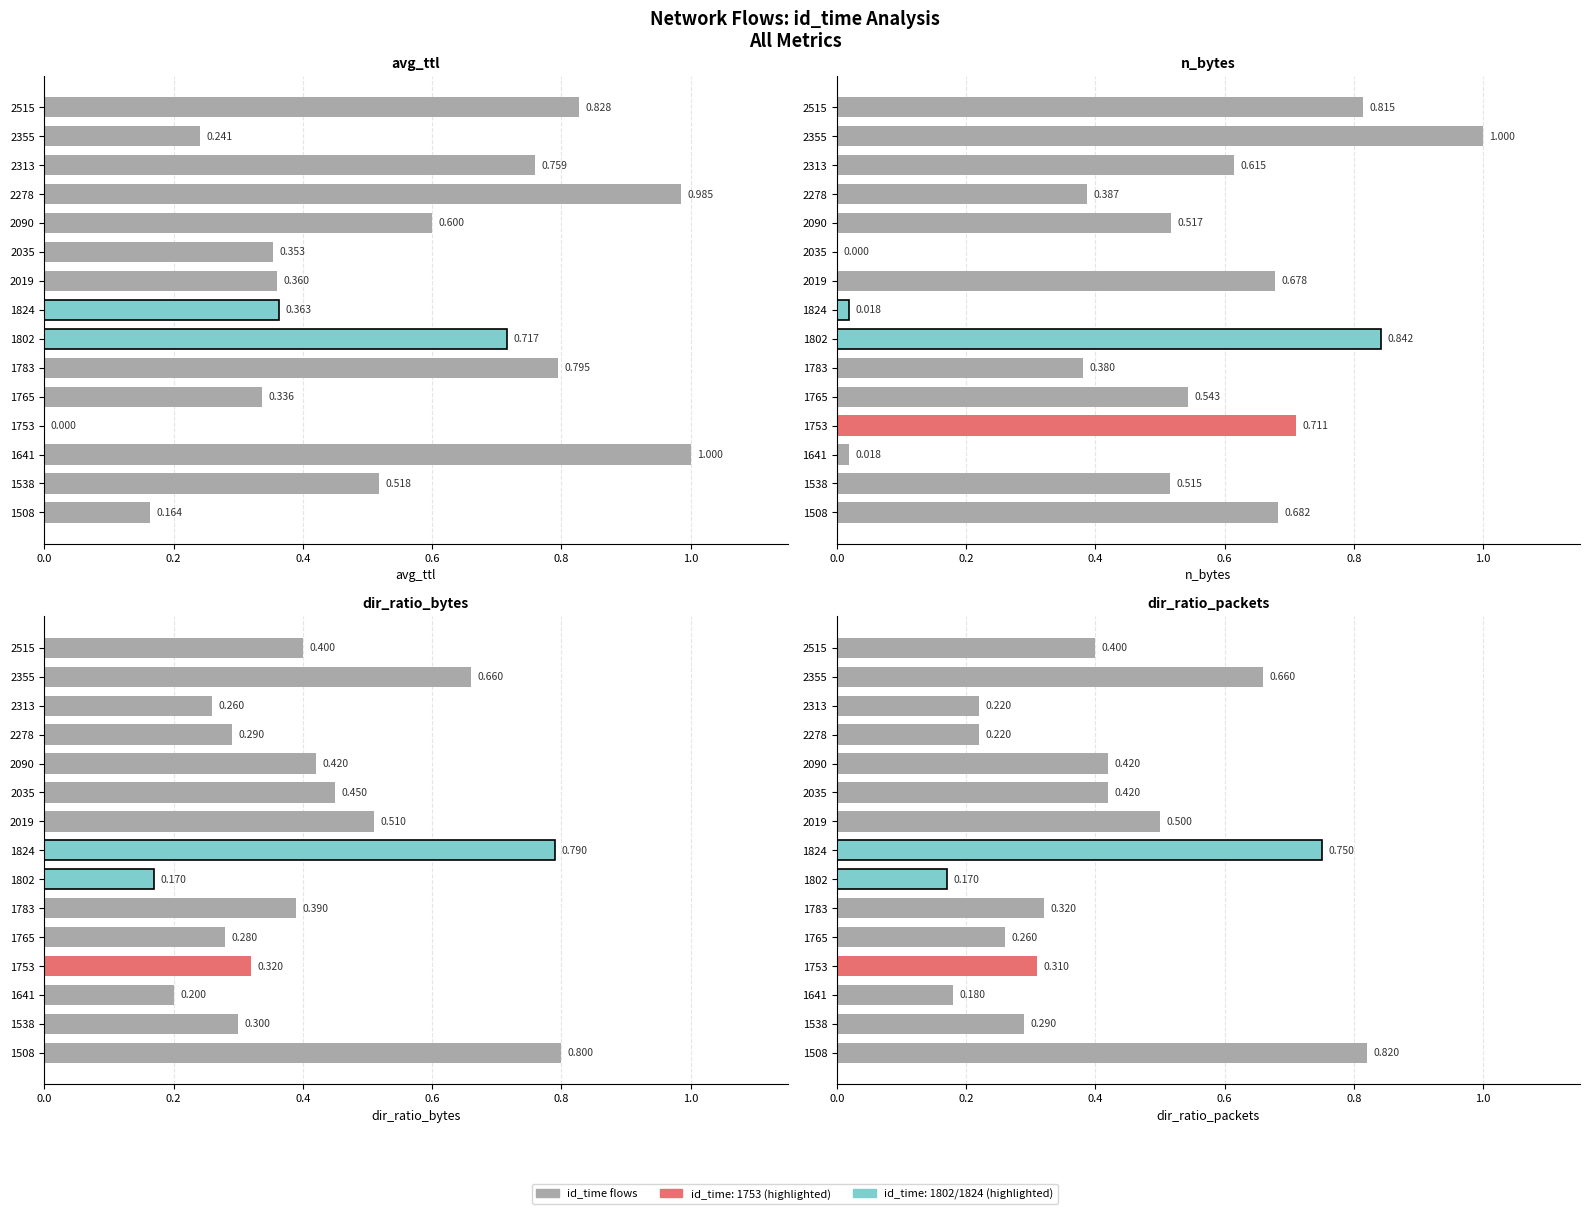

Which series has the widest spread of values?

n_bytes (normalized)